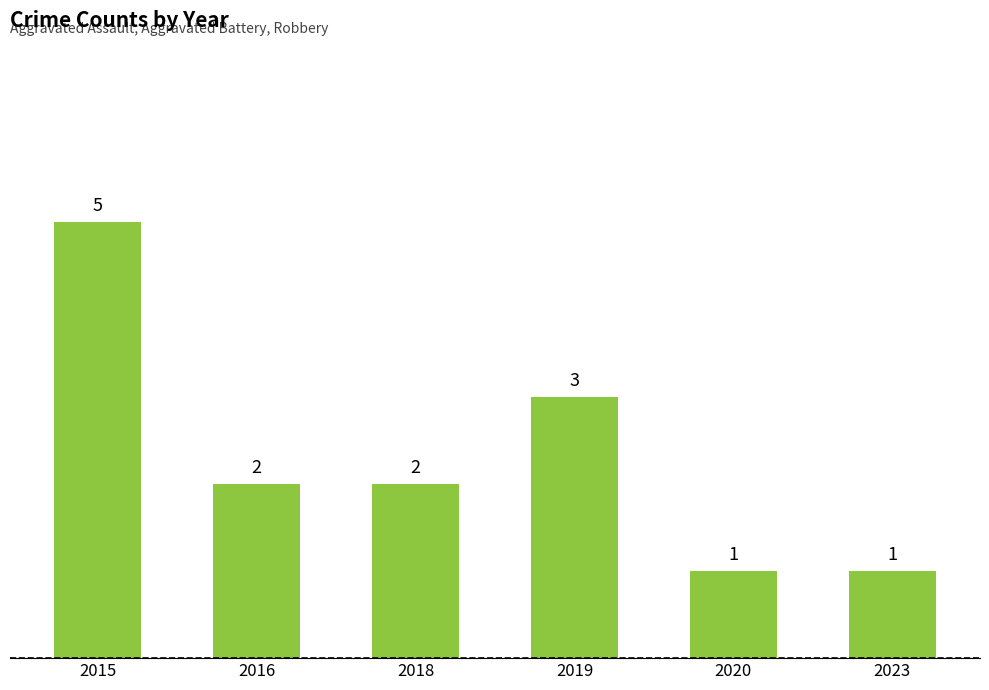

Which label corresponds to the largest value in the chart?

2015